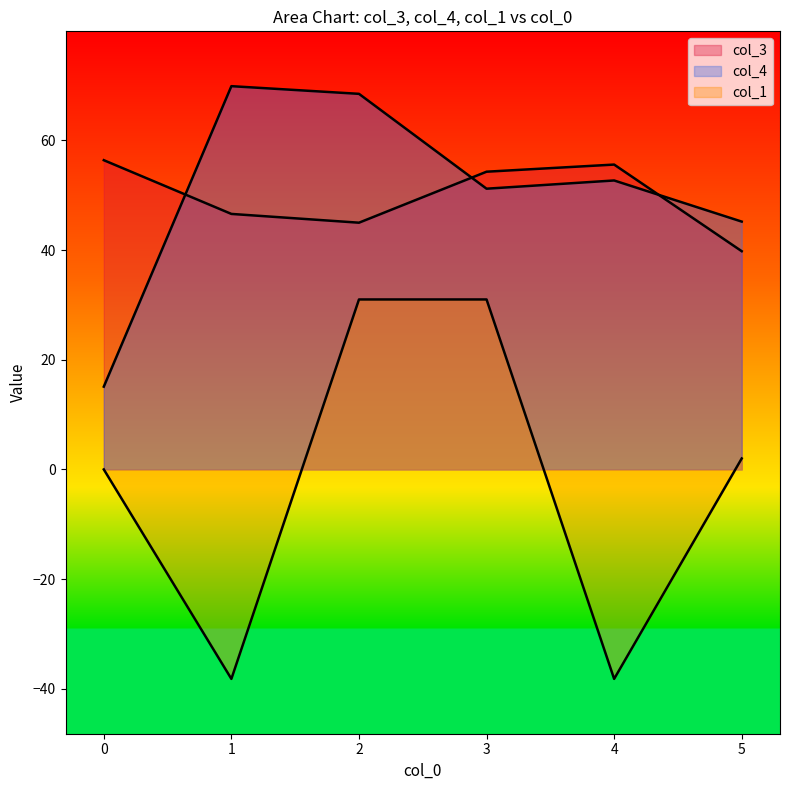

Rank the series by their maximum value, from highest to lowest.

col_4, col_3, col_1